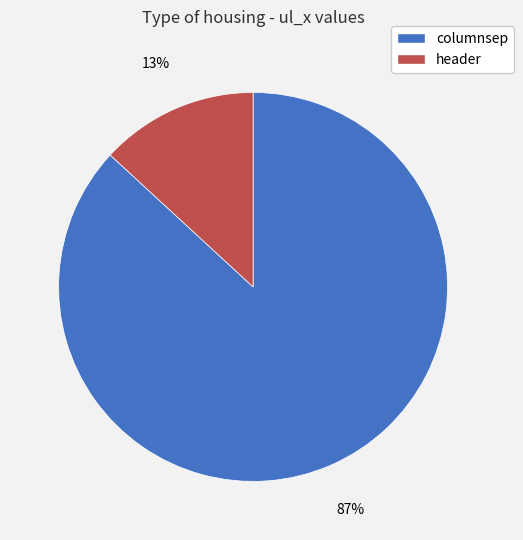

Which category has the biggest portion of the pie?

columnsep